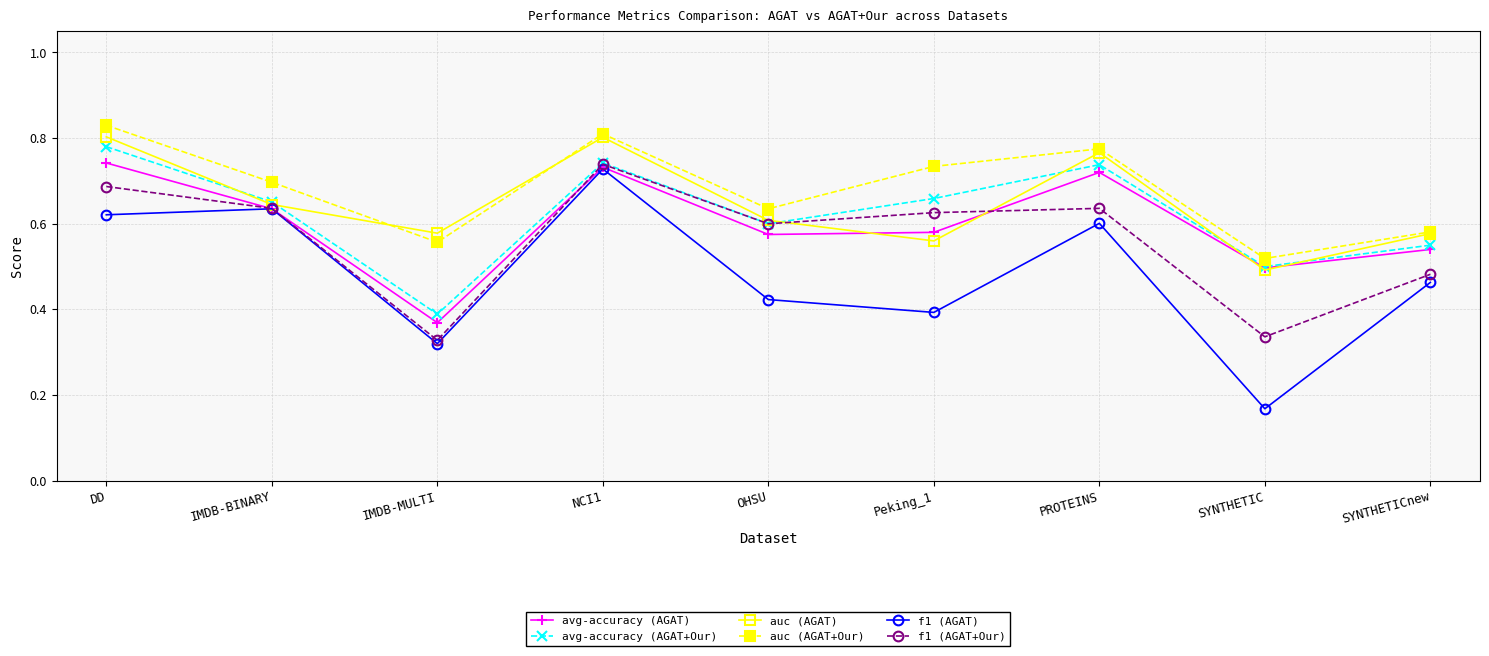

Which category has the highest value in the f1 (AGAT) series?

NCI1